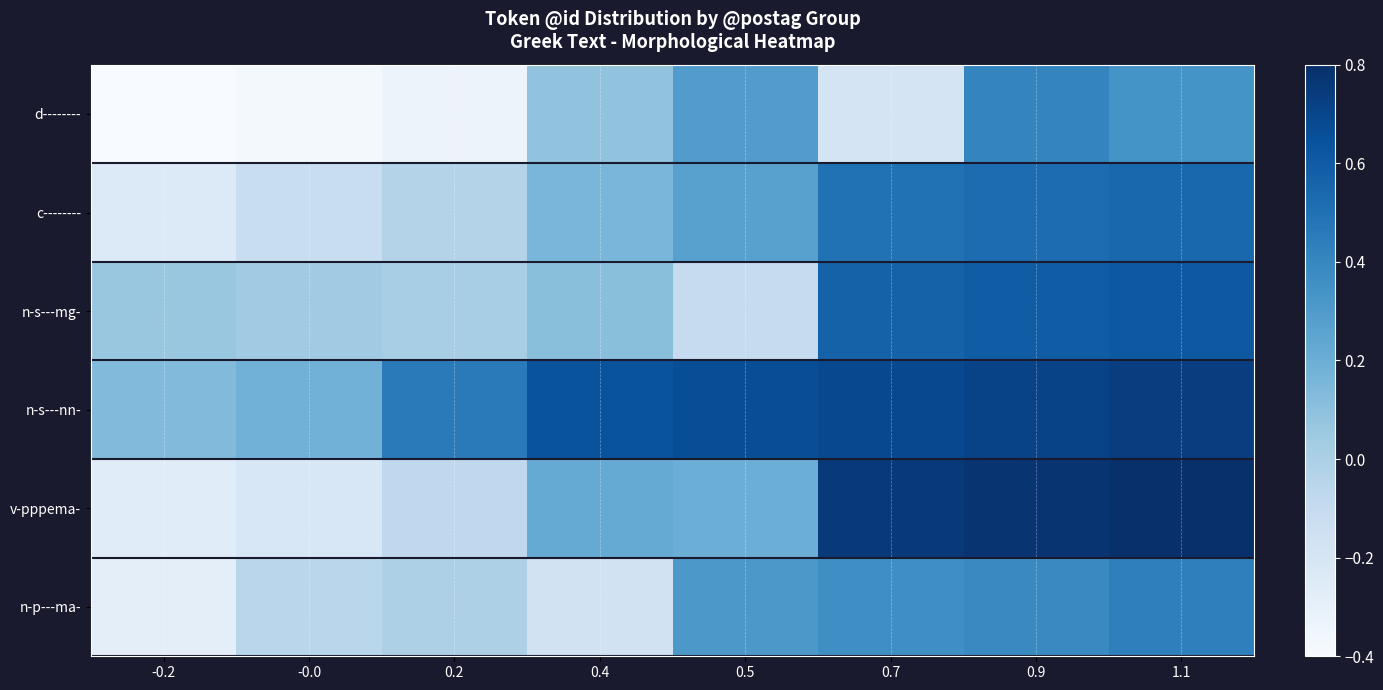

Count the number of categories in the chart.

8